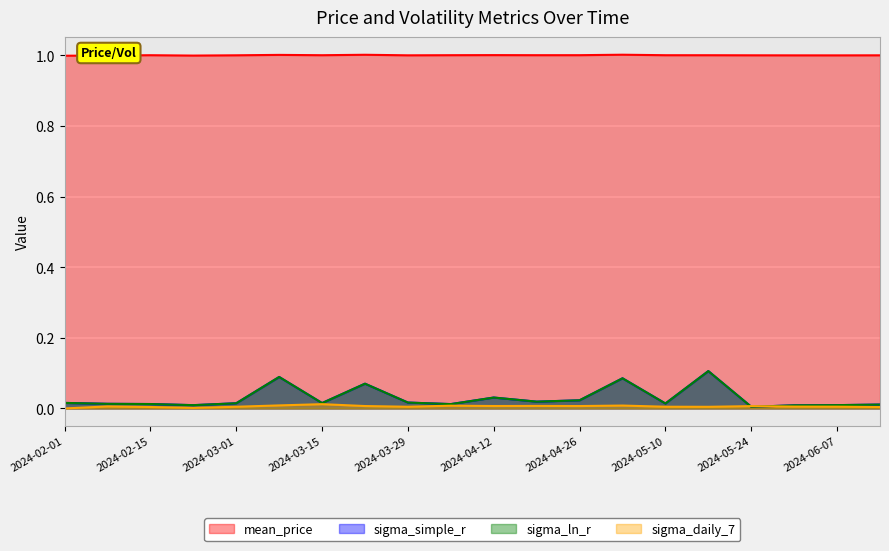

The mean_price series shows 0.6 at 2024-03-08. True or false?

False